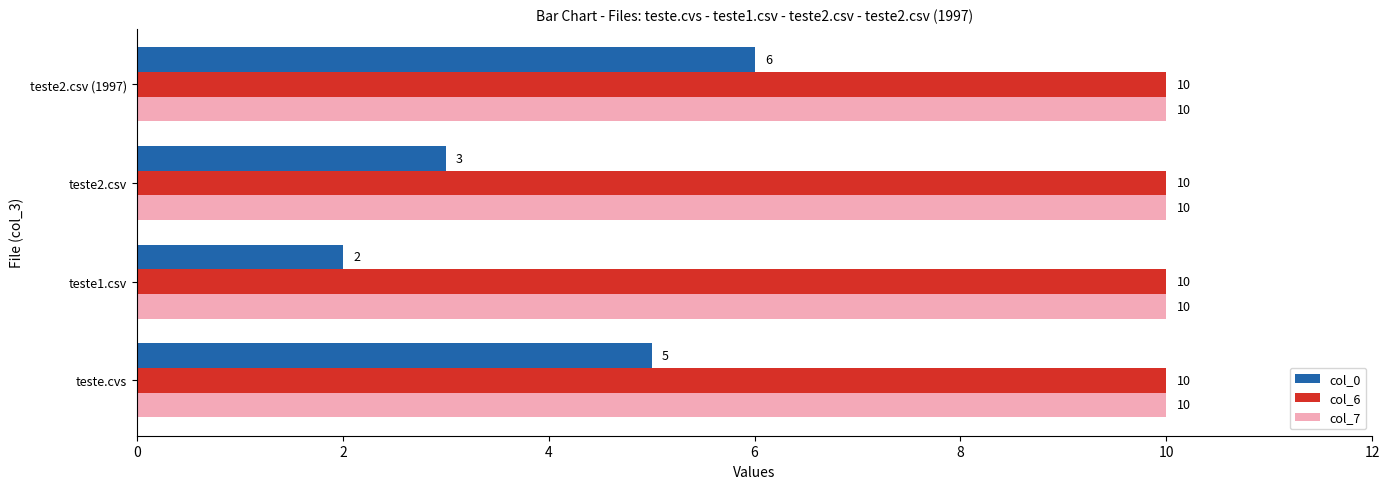

At which category is the sum across all series the highest?

teste2.csv (1997)